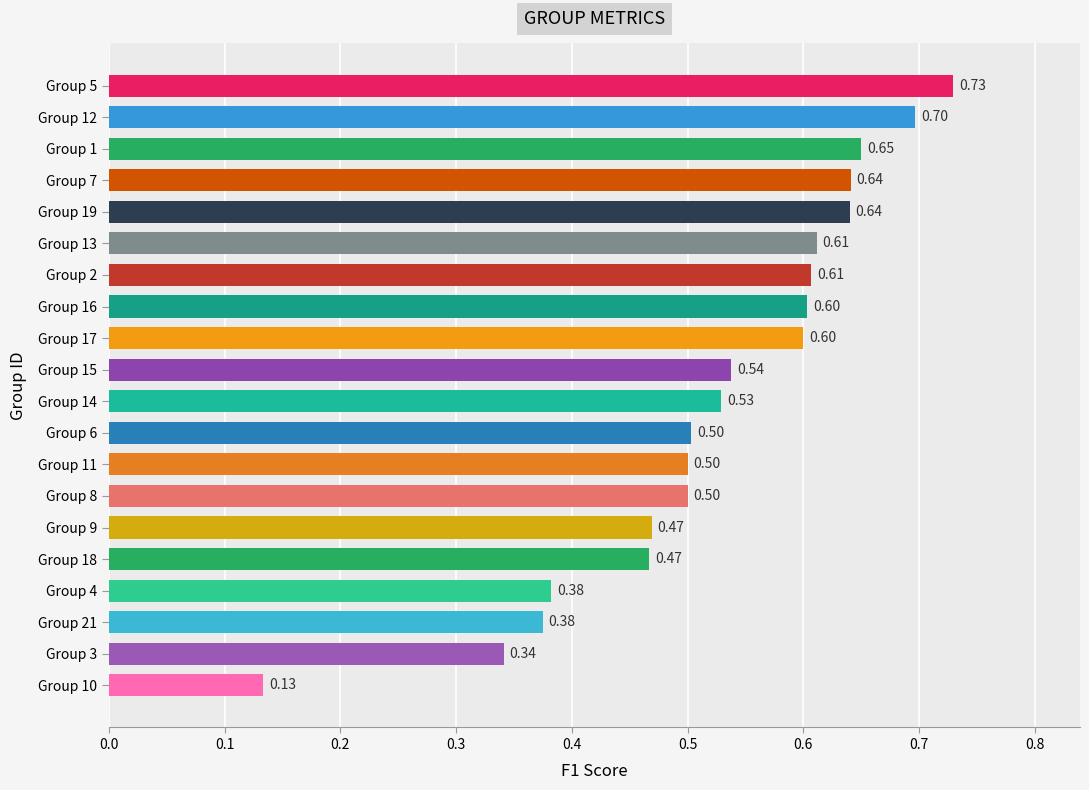

How many series are shown in this chart?

1